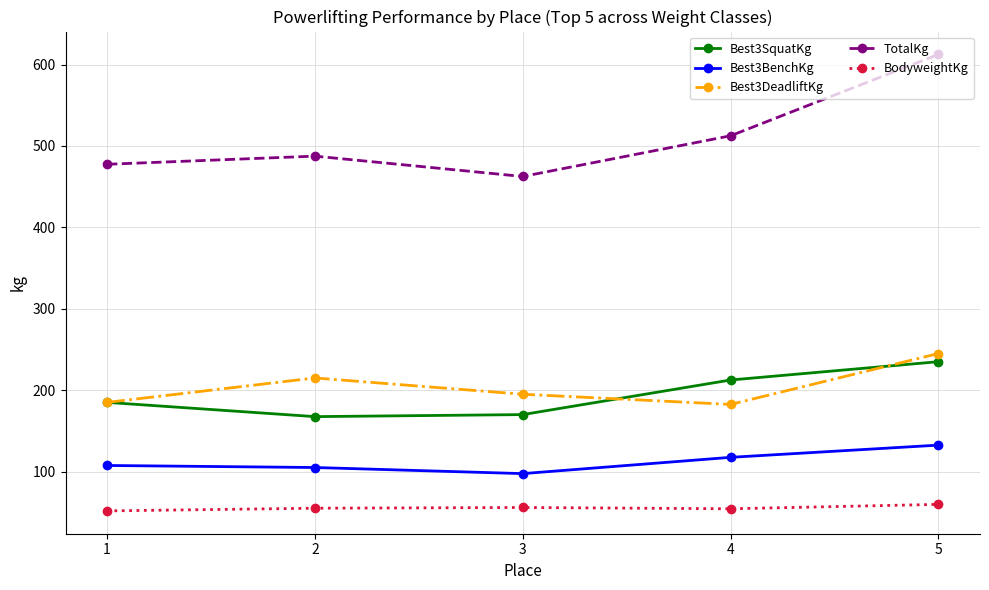

True or false: Best3SquatKg and Best3BenchKg intersect in this chart.

False